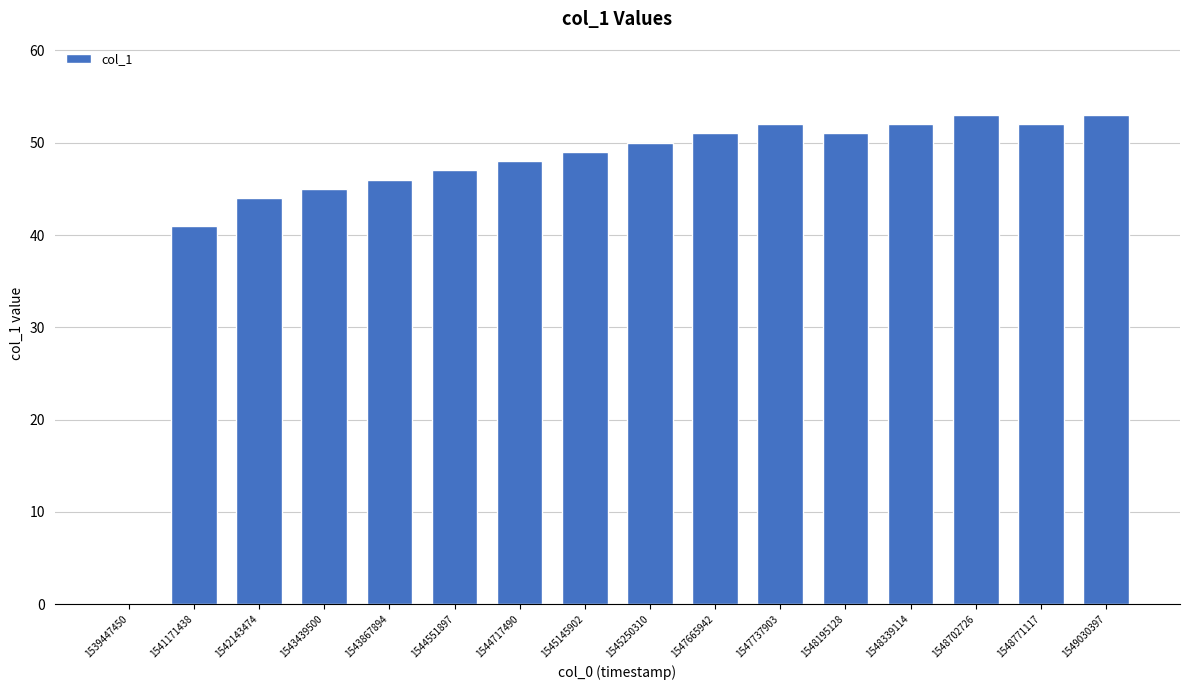

Where is the data nearest to the value 26?

1541171438